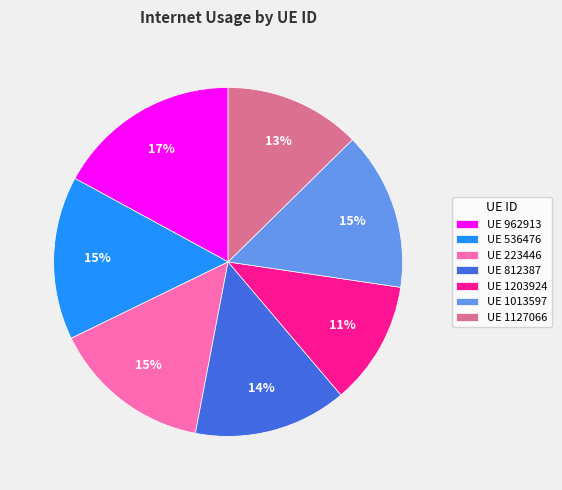

Which slice is the smallest?

UE 1203924